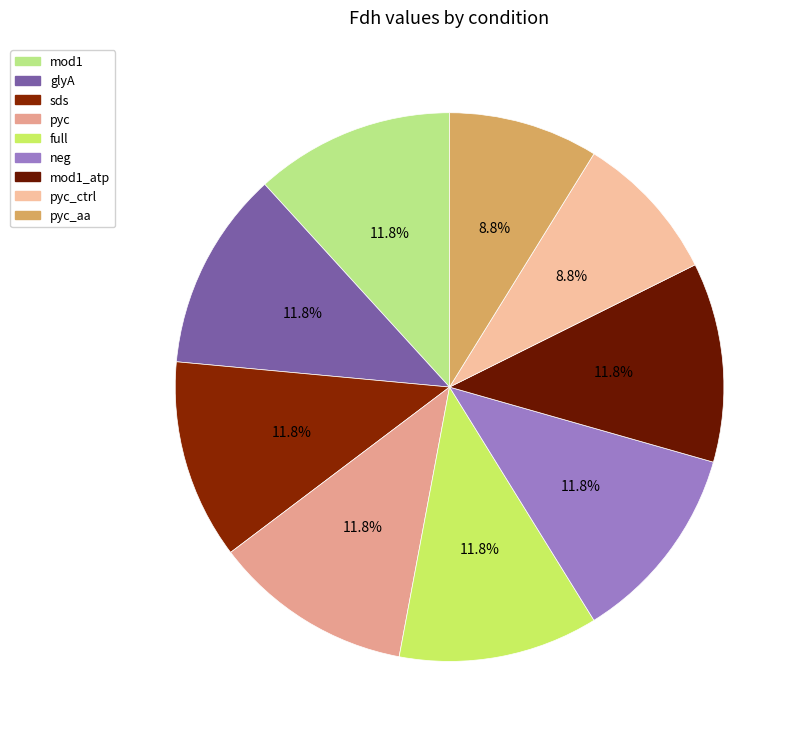

Is it true that mod1_atp is 1% of the pie?

False